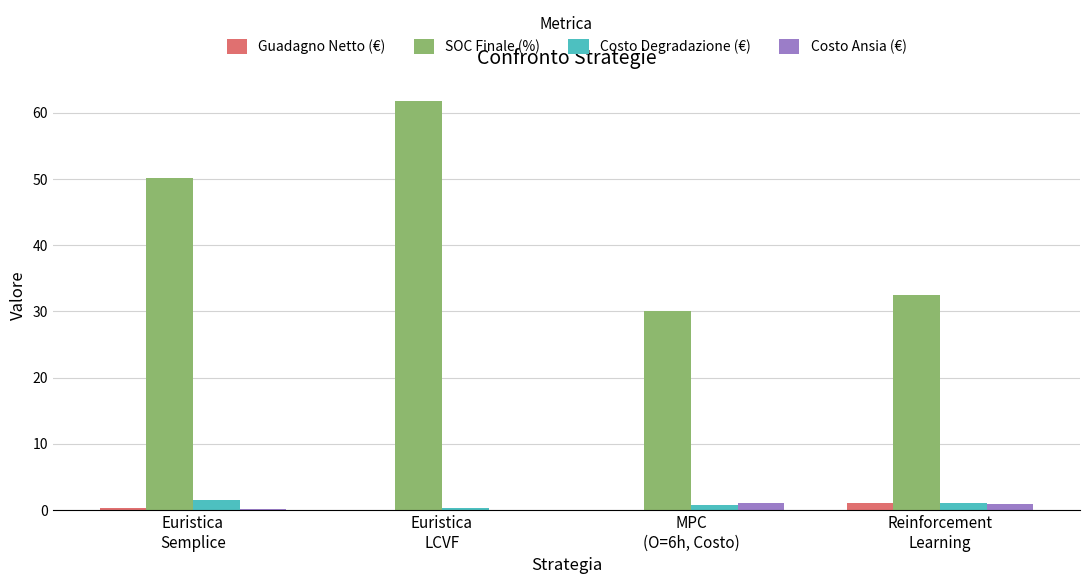

Is the value of Costo Degradazione (€) at MPC
(O=6h, Costo) greater than the value of SOC Finale (%) at Euristica
LCVF?

No